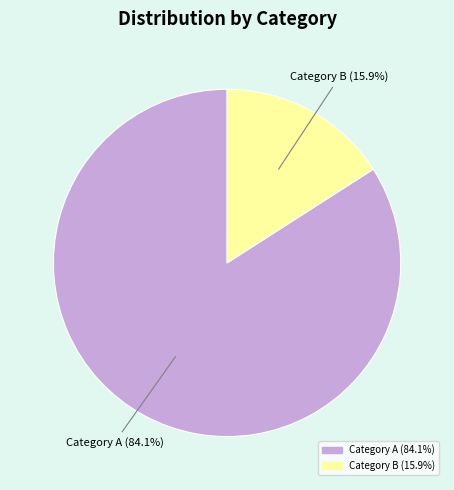

Which slice is the largest?

Category A (84.1%)